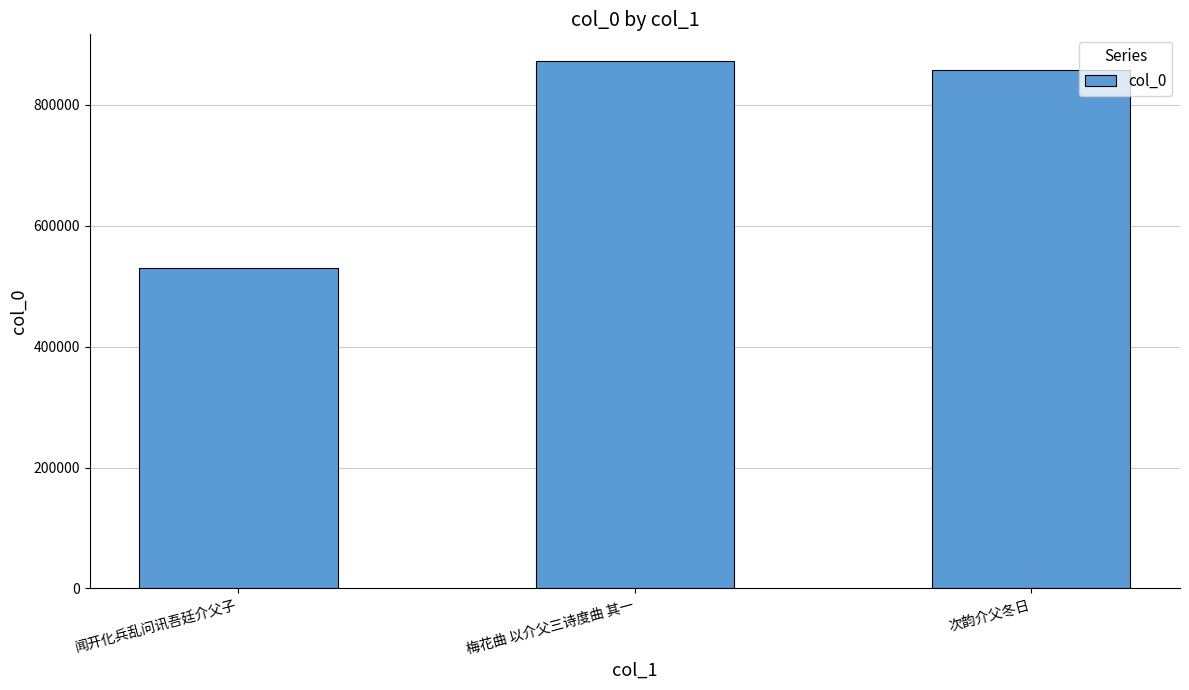

At which label is the value closest to 701633?

次韵介父冬日